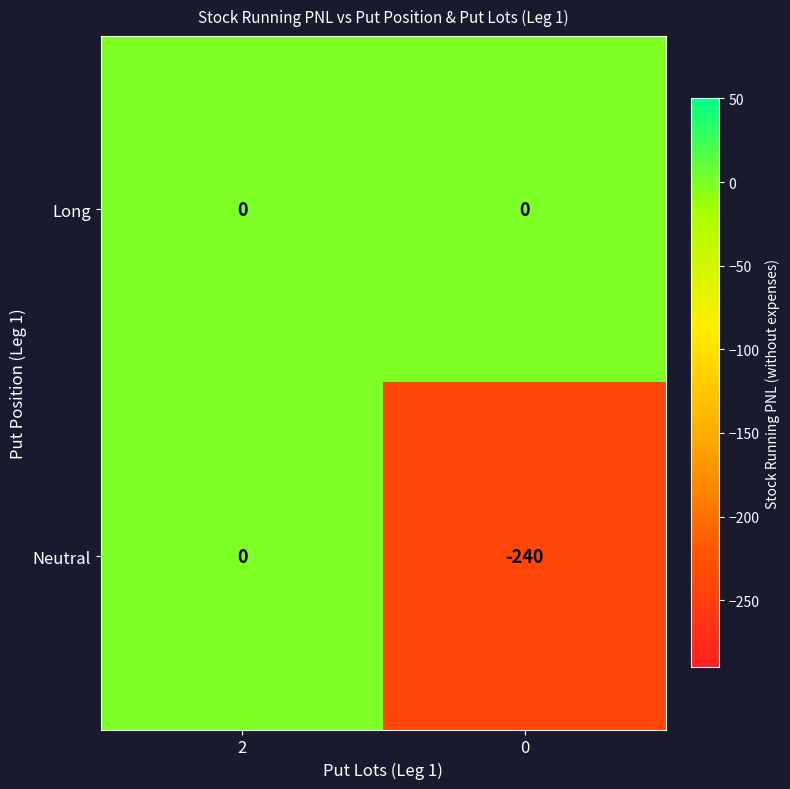

Rank the series by their average value, from lowest to highest.

Neutral, Long